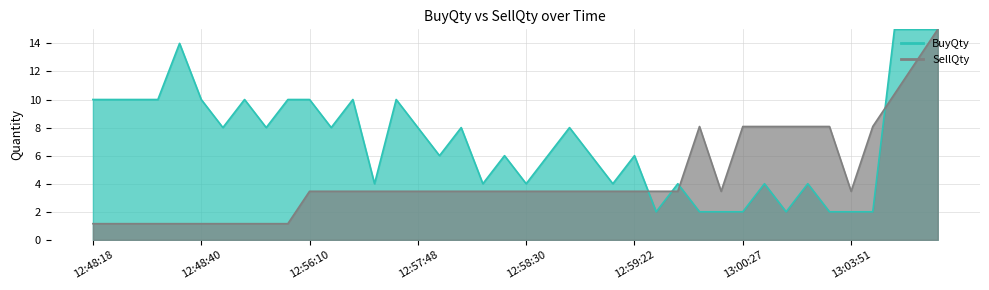

Where is the first local minimum for SellQty?

13:00:21